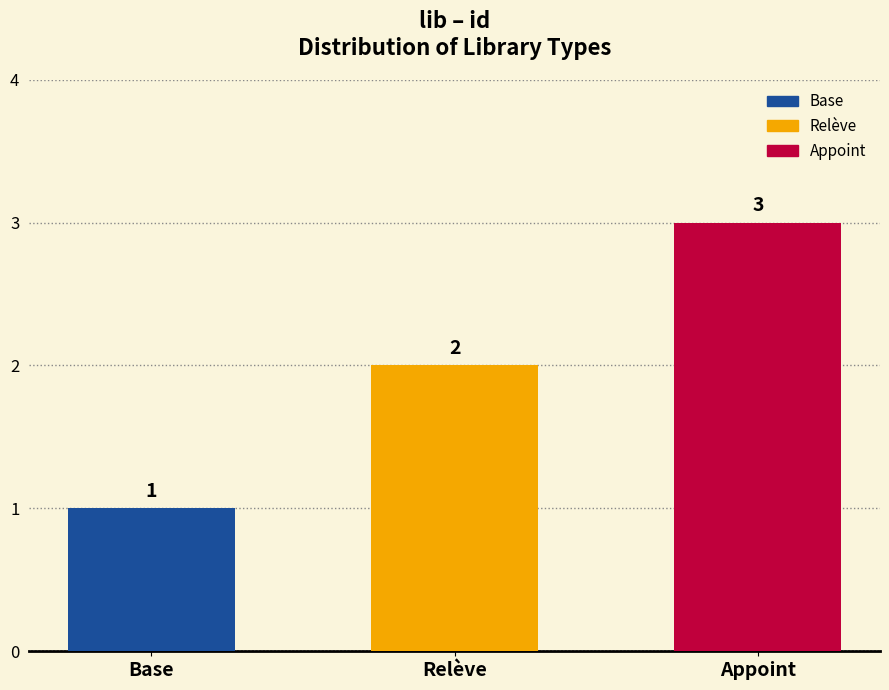

What position from the right is Relève?

2